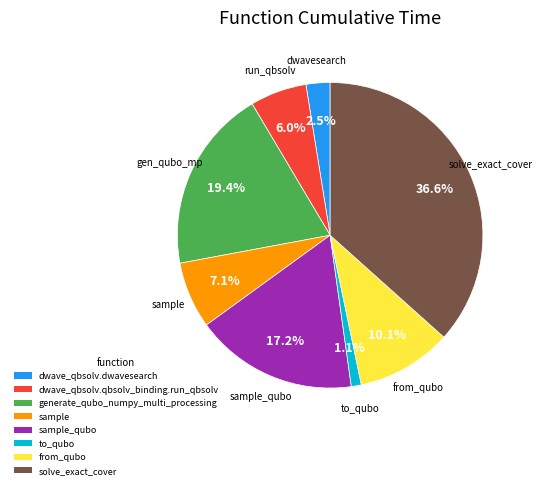

Is there a majority slice in this chart?

No